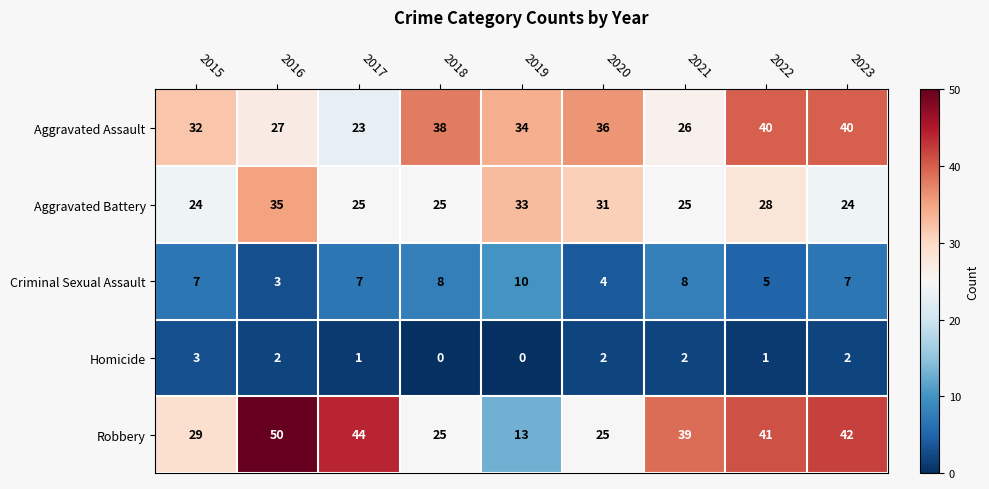

Which series changed the most between 2016 and 2018?

Robbery